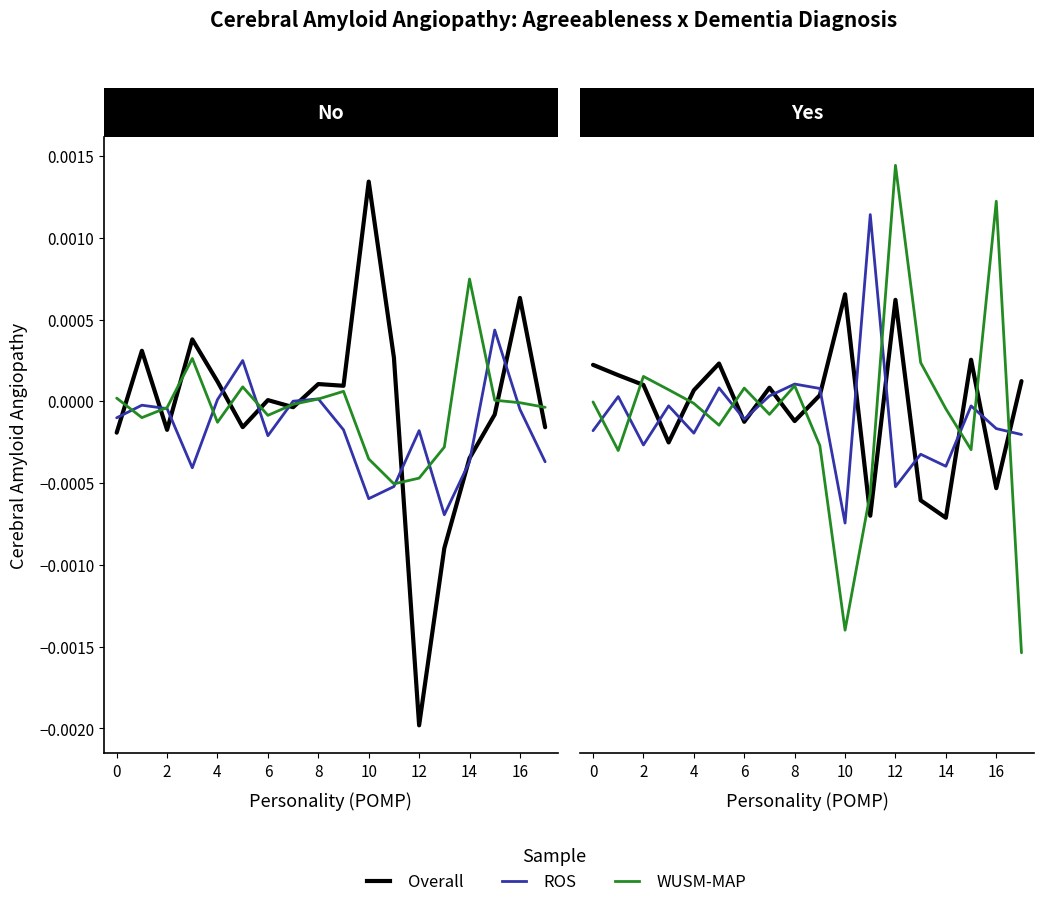

List the series in order of their peak value, lowest first.

Overall, ROS, WUSM-MAP